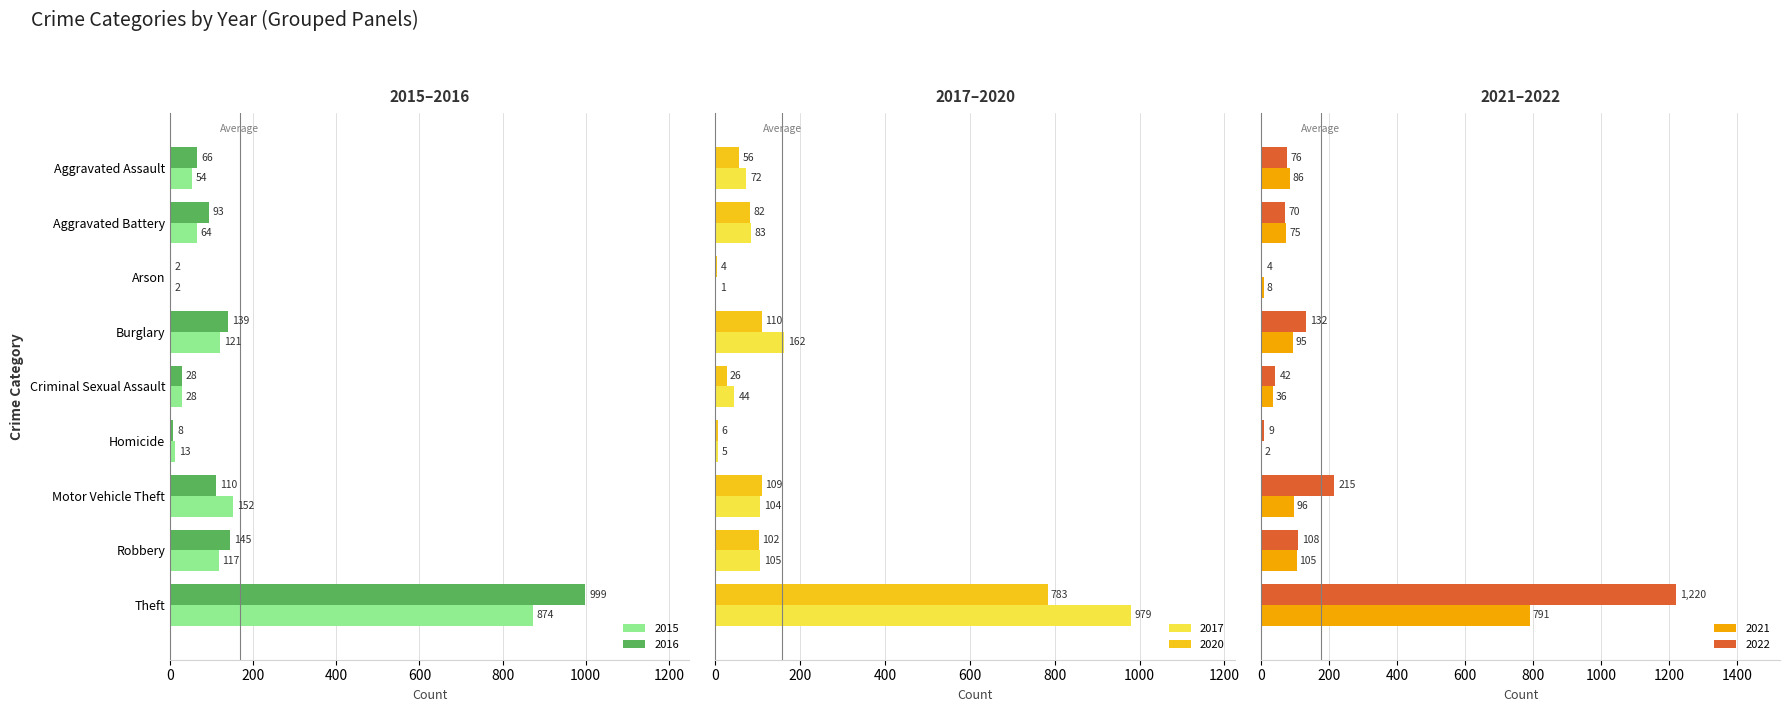

What is the highest value of the 2016 series?

999